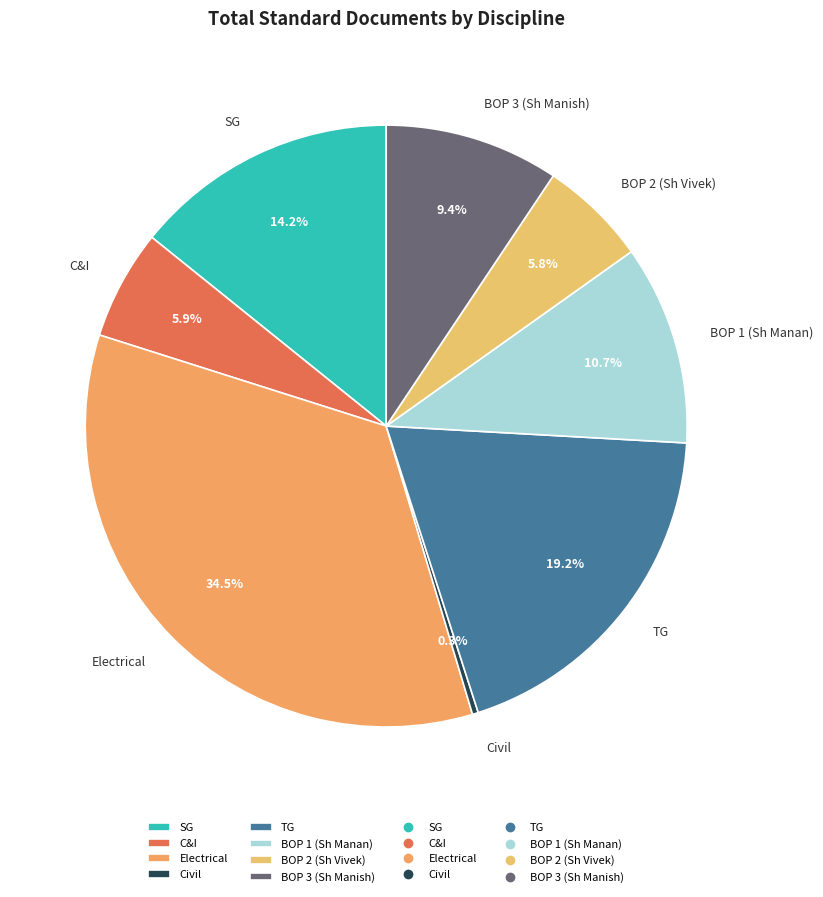

Do Civil and BOP 1 (Sh Manan) together represent more than half of the pie?

No